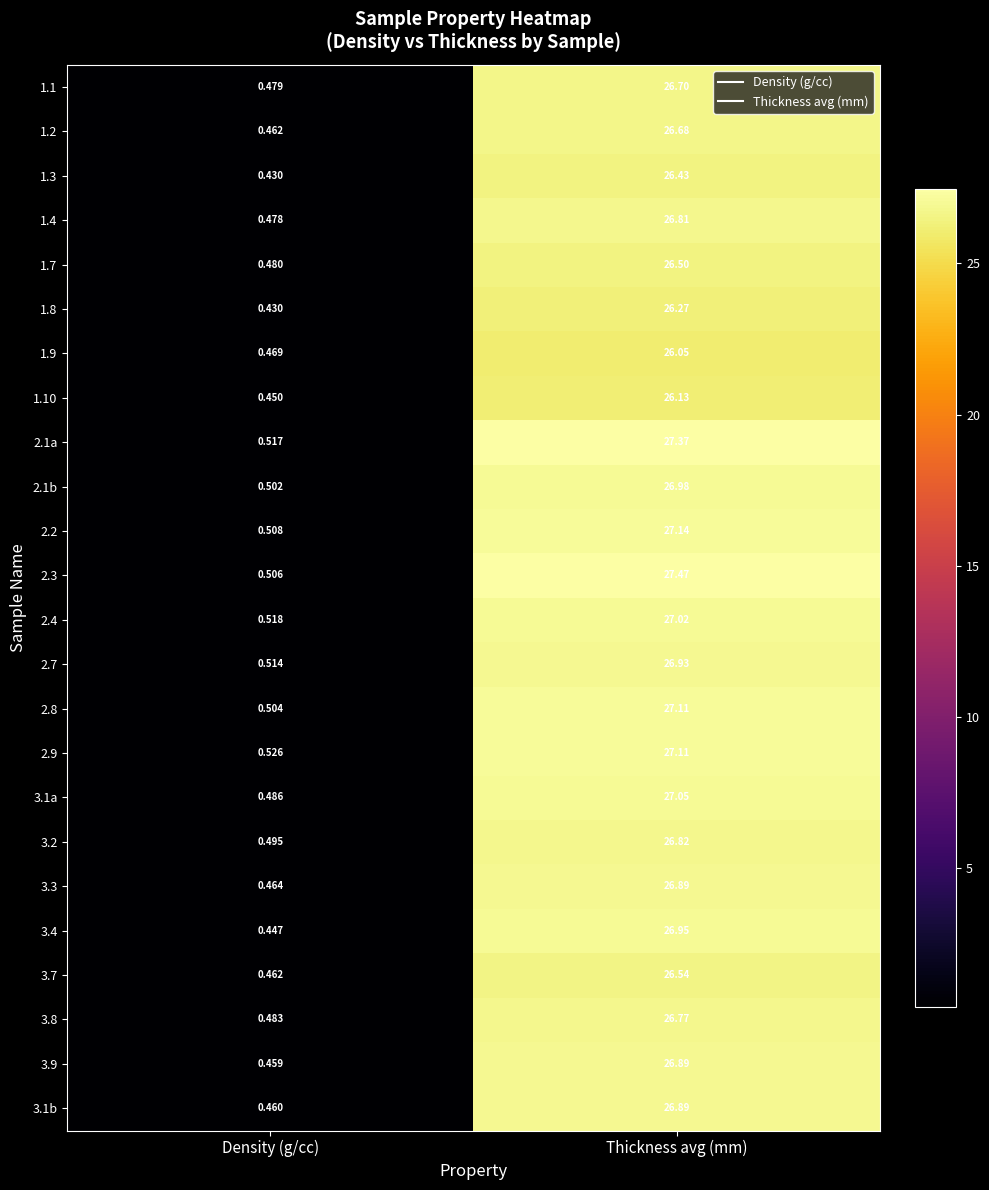

At which category is the sum across all series the highest?

Thickness avg (mm)